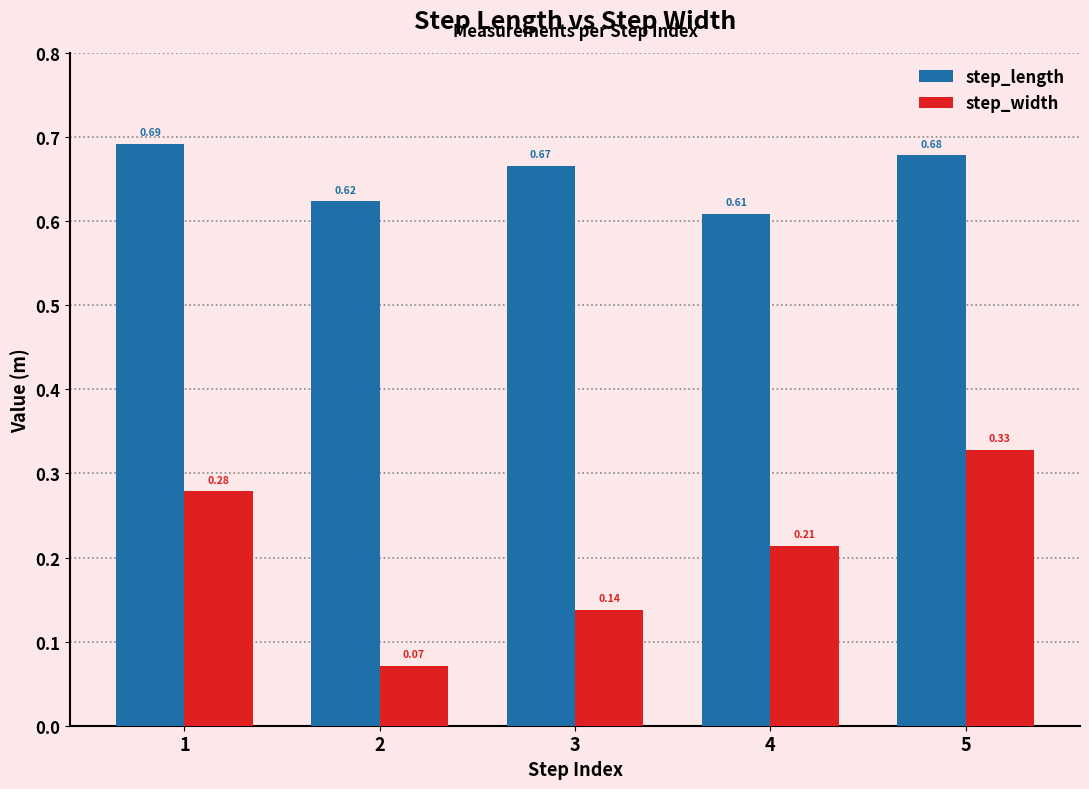

At which category is the sum across all series the highest?

5